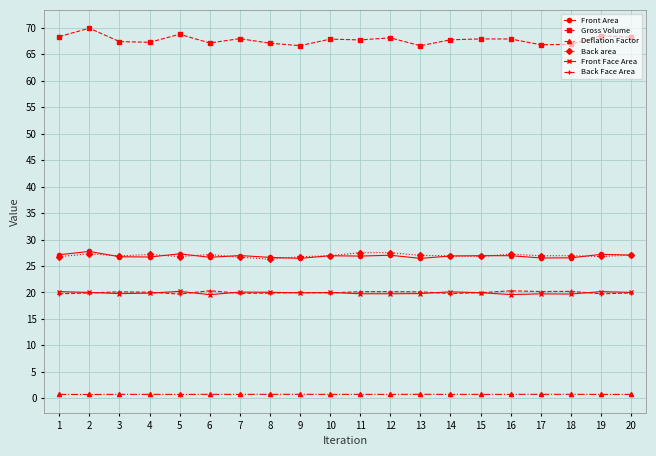

True or false: Back area has a value of 17.7 at 3.

False